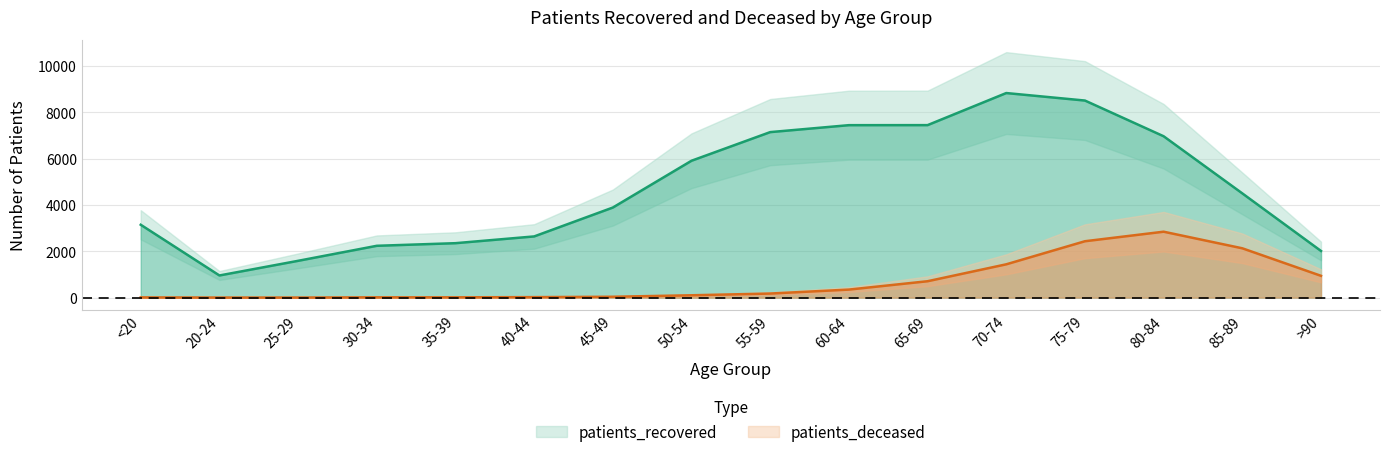

What is the sum of the patients_recovered values at 70-74 and 25-29?

10429